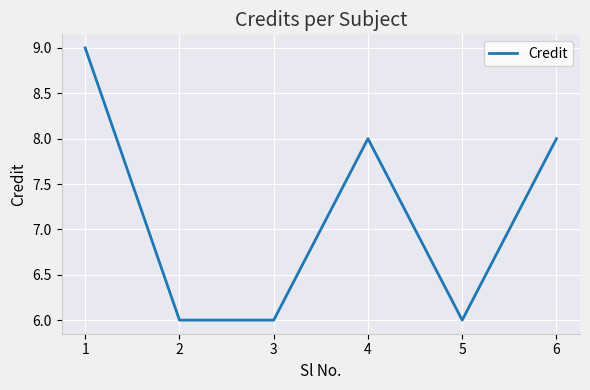

Read the value at 6.

8